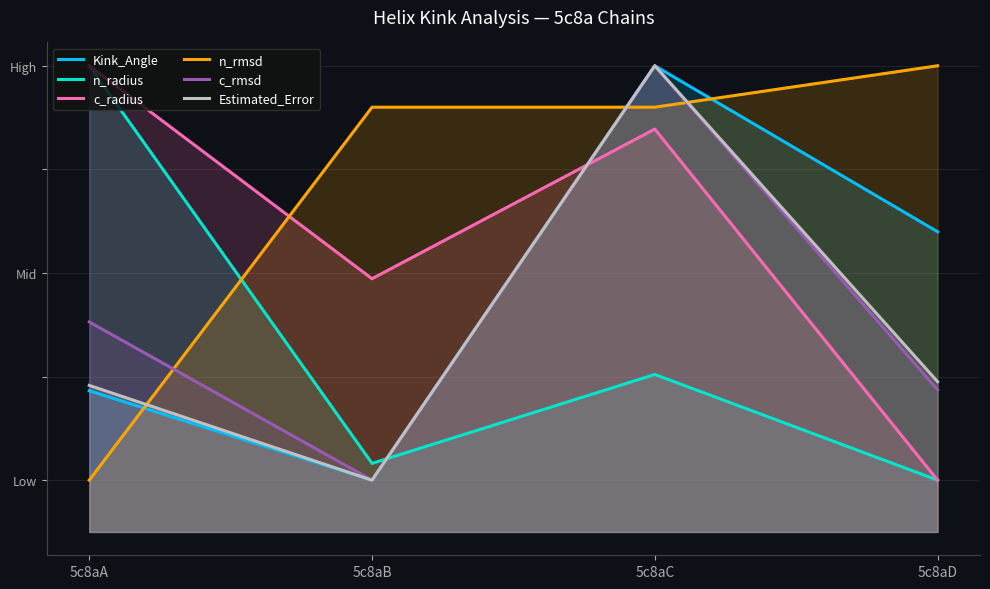

At which label does Estimated_Error first exceed 29?

5c8aC